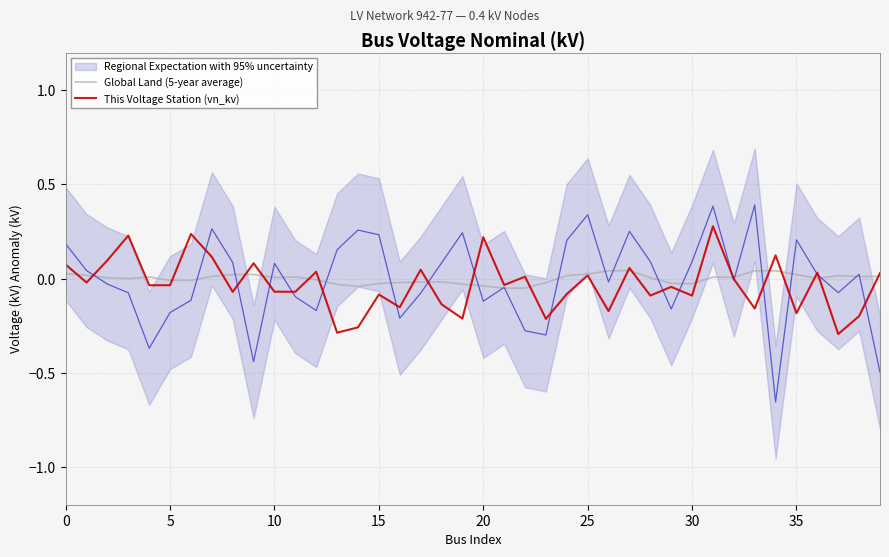

Which series has the largest range (max minus min)?

This Voltage Station (vn_kv)